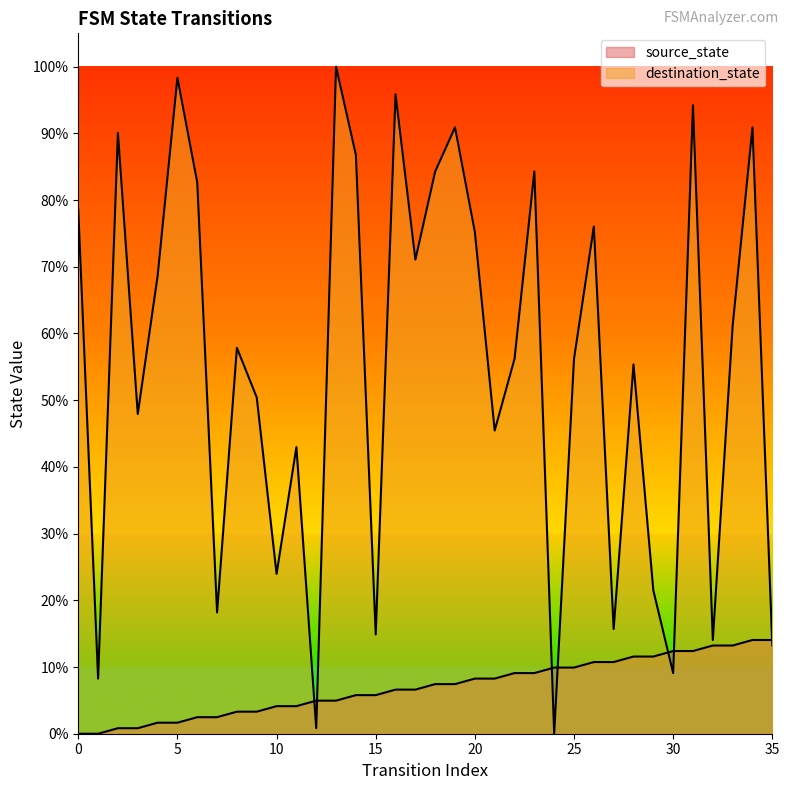

What is the difference between the maximum and minimum values in the destination_state series?

100.0